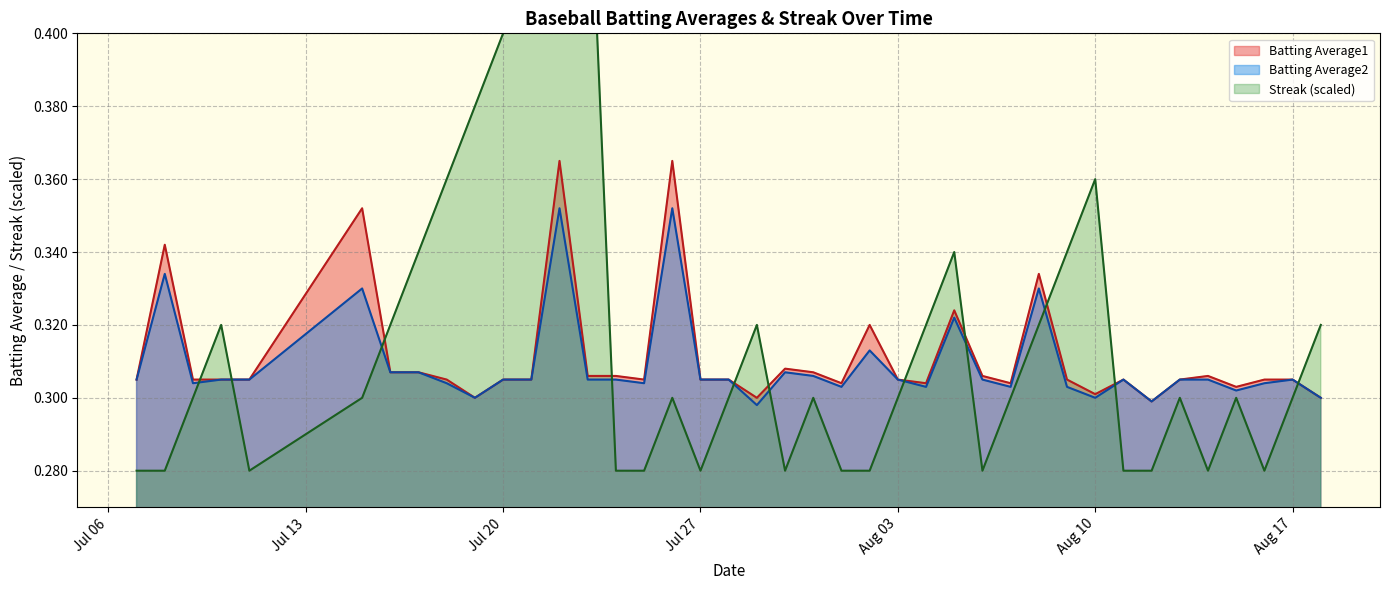

What is the value of the Batting Average2 point at the 7th from the left?

0.3